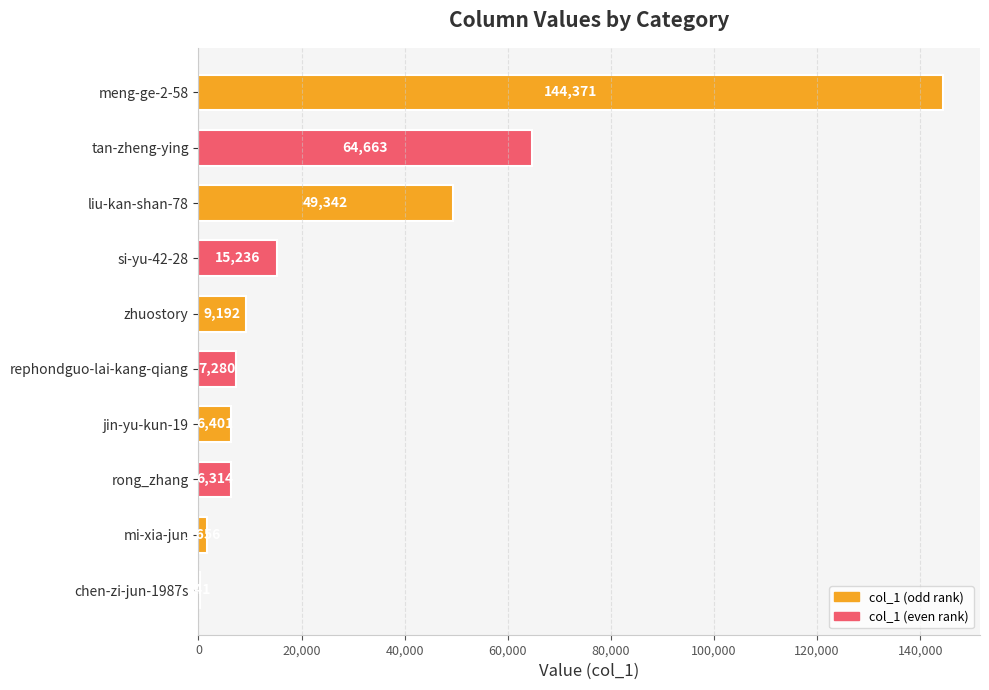

Reading top to bottom, what are all the values shown in this chart?

meng-ge-2-58=144371	tan-zheng-ying=64663	liu-kan-shan-78=49342	si-yu-42-28=15236	zhuostory=9192	rephondguo-lai-kang-qiang=7280	jin-yu-kun-19=6401	rong_zhang=6314	mi-xia-jun=1656	chen-zi-jun-1987s=341